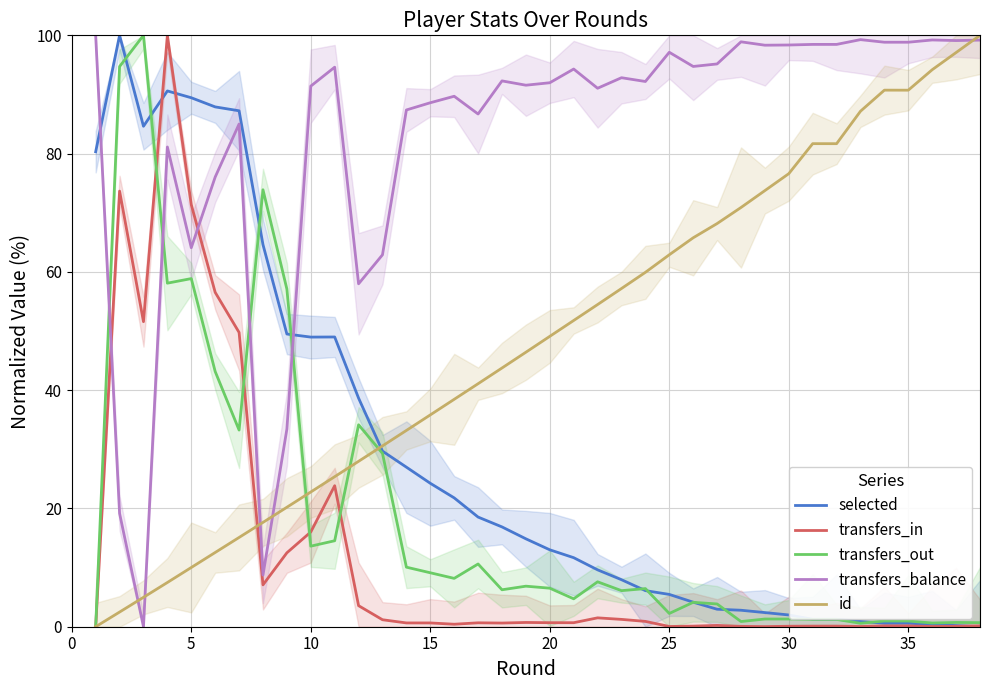

True or false: transfers_balance has a value of 88.6 at 15.

True